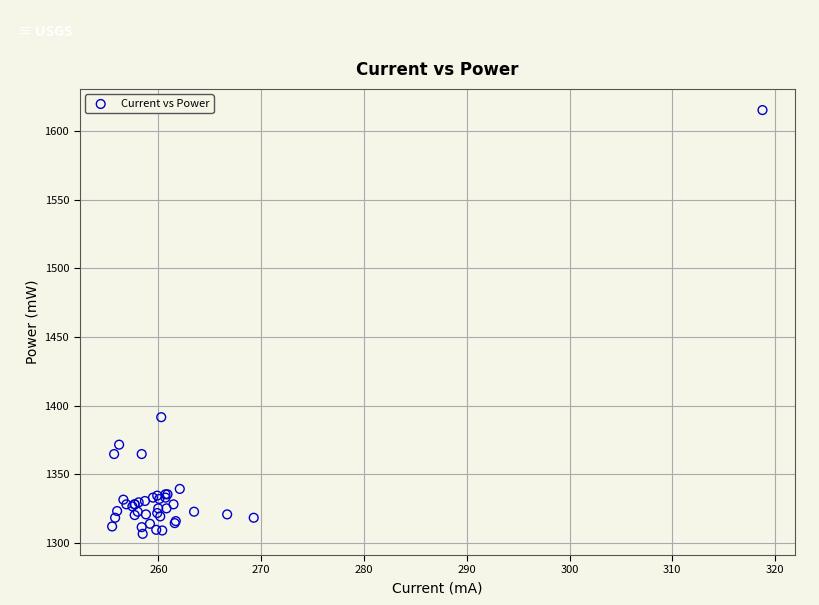

What Y value in the scatter plot is closest to 1460?

1391.7